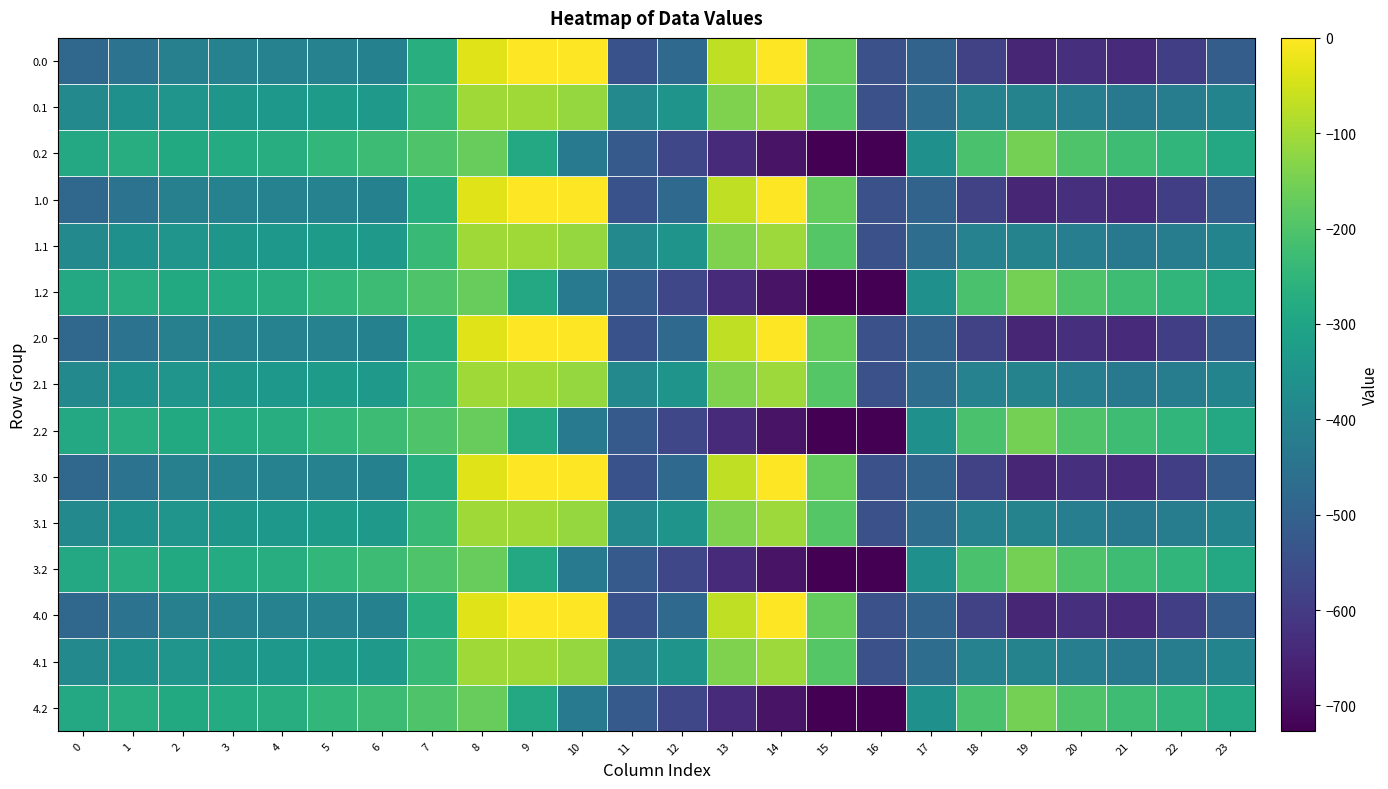

Reading left to right, list all the values displayed in this chart.

0.0: 0=-482.0	1=-449.5	2=-410.3	3=-404.4	4=-404.9	5=-403.8	6=-408.0	7=-270.7	8=-35.0	9=0.0	10=0.0	11=-544.3	12=-477.2	13=-70.2	14=-0.3	15=-172.8	16=-545.4	17=-494.8	18=-586.7	19=-649.2	20=-629.9	21=-638.4	22=-592.3	23=-511.3
0.1: 0=-384.6	1=-361.1	2=-347.9	3=-342.7	4=-339.6	5=-325.7	6=-332.2	7=-234.9	8=-102.3	9=-104.8	10=-114.0	11=-384.7	12=-350.8	13=-141.2	14=-105.5	15=-190.4	16=-547.3	17=-466.6	18=-405.4	19=-400.2	20=-414.5	21=-432.4	22=-419.9	23=-399.4
0.2: 0=-287.1	1=-272.7	2=-285.5	3=-281.0	4=-274.4	5=-245.0	6=-228.8	7=-199.0	8=-169.5	9=-288.5	10=-423.5	11=-520.6	12=-571.2	13=-640.4	14=-687.4	15=-725.8	16=-726.6	17=-362.4	18=-210.0	19=-151.0	20=-199.2	21=-226.4	22=-247.4	23=-287.5
1.0: 0=-482.0	1=-449.5	2=-410.3	3=-404.4	4=-404.9	5=-403.8	6=-408.0	7=-270.7	8=-35.0	9=0.0	10=0.0	11=-544.3	12=-477.2	13=-70.2	14=-0.3	15=-172.8	16=-545.4	17=-494.8	18=-586.7	19=-649.2	20=-629.9	21=-638.4	22=-592.3	23=-511.3
1.1: 0=-384.6	1=-361.1	2=-347.9	3=-342.7	4=-339.6	5=-325.7	6=-332.2	7=-234.9	8=-102.3	9=-104.8	10=-114.0	11=-384.7	12=-350.8	13=-141.2	14=-105.5	15=-190.4	16=-547.3	17=-466.6	18=-405.4	19=-400.2	20=-414.5	21=-432.4	22=-419.9	23=-399.4
1.2: 0=-287.1	1=-272.7	2=-285.5	3=-281.0	4=-274.4	5=-245.0	6=-228.8	7=-199.0	8=-169.5	9=-288.5	10=-423.5	11=-520.6	12=-571.2	13=-640.4	14=-687.4	15=-725.8	16=-726.6	17=-362.4	18=-210.0	19=-151.0	20=-199.2	21=-226.4	22=-247.4	23=-287.5
2.0: 0=-482.0	1=-449.5	2=-410.3	3=-404.4	4=-404.9	5=-403.8	6=-408.0	7=-270.7	8=-35.0	9=0.0	10=0.0	11=-544.3	12=-477.2	13=-70.2	14=-0.3	15=-172.8	16=-545.4	17=-494.8	18=-586.7	19=-649.2	20=-629.9	21=-638.4	22=-592.3	23=-511.3
2.1: 0=-384.6	1=-361.1	2=-347.9	3=-342.7	4=-339.6	5=-325.7	6=-332.2	7=-234.9	8=-102.3	9=-104.8	10=-114.0	11=-384.7	12=-350.8	13=-141.2	14=-105.5	15=-190.4	16=-547.3	17=-466.6	18=-405.4	19=-400.2	20=-414.5	21=-432.4	22=-419.9	23=-399.4
2.2: 0=-287.1	1=-272.7	2=-285.5	3=-281.0	4=-274.4	5=-245.0	6=-228.8	7=-199.0	8=-169.5	9=-288.5	10=-423.5	11=-520.6	12=-571.2	13=-640.4	14=-687.4	15=-725.8	16=-726.6	17=-362.4	18=-210.0	19=-151.0	20=-199.2	21=-226.4	22=-247.4	23=-287.5
3.0: 0=-482.0	1=-449.5	2=-410.3	3=-404.4	4=-404.9	5=-403.8	6=-408.0	7=-270.7	8=-35.0	9=0.0	10=0.0	11=-544.3	12=-477.2	13=-70.2	14=-0.3	15=-172.8	16=-545.4	17=-494.8	18=-586.7	19=-649.2	20=-629.9	21=-638.4	22=-592.3	23=-511.3
3.1: 0=-384.6	1=-361.1	2=-347.9	3=-342.7	4=-339.6	5=-325.7	6=-332.2	7=-234.9	8=-102.3	9=-104.8	10=-114.0	11=-384.7	12=-350.8	13=-141.2	14=-105.5	15=-190.4	16=-547.3	17=-466.6	18=-405.4	19=-400.2	20=-414.5	21=-432.4	22=-419.9	23=-399.4
3.2: 0=-287.1	1=-272.7	2=-285.5	3=-281.0	4=-274.4	5=-245.0	6=-228.8	7=-199.0	8=-169.5	9=-288.5	10=-423.5	11=-520.6	12=-571.2	13=-640.4	14=-687.4	15=-725.8	16=-726.6	17=-362.4	18=-210.0	19=-151.0	20=-199.2	21=-226.4	22=-247.4	23=-287.5
4.0: 0=-482.0	1=-449.5	2=-410.3	3=-404.4	4=-404.9	5=-403.8	6=-408.0	7=-270.7	8=-35.0	9=0.0	10=0.0	11=-544.3	12=-477.2	13=-70.2	14=-0.3	15=-172.8	16=-545.4	17=-494.8	18=-586.7	19=-649.2	20=-629.9	21=-638.4	22=-592.3	23=-511.3
4.1: 0=-384.6	1=-361.1	2=-347.9	3=-342.7	4=-339.6	5=-325.7	6=-332.2	7=-234.9	8=-102.3	9=-104.8	10=-114.0	11=-384.7	12=-350.8	13=-141.2	14=-105.5	15=-190.4	16=-547.3	17=-466.6	18=-405.4	19=-400.2	20=-414.5	21=-432.4	22=-419.9	23=-399.4
4.2: 0=-287.1	1=-272.7	2=-285.5	3=-281.0	4=-274.4	5=-245.0	6=-228.8	7=-199.0	8=-169.5	9=-288.5	10=-423.5	11=-520.6	12=-571.2	13=-640.4	14=-687.4	15=-725.8	16=-726.6	17=-362.4	18=-210.0	19=-151.0	20=-199.2	21=-226.4	22=-247.4	23=-287.5